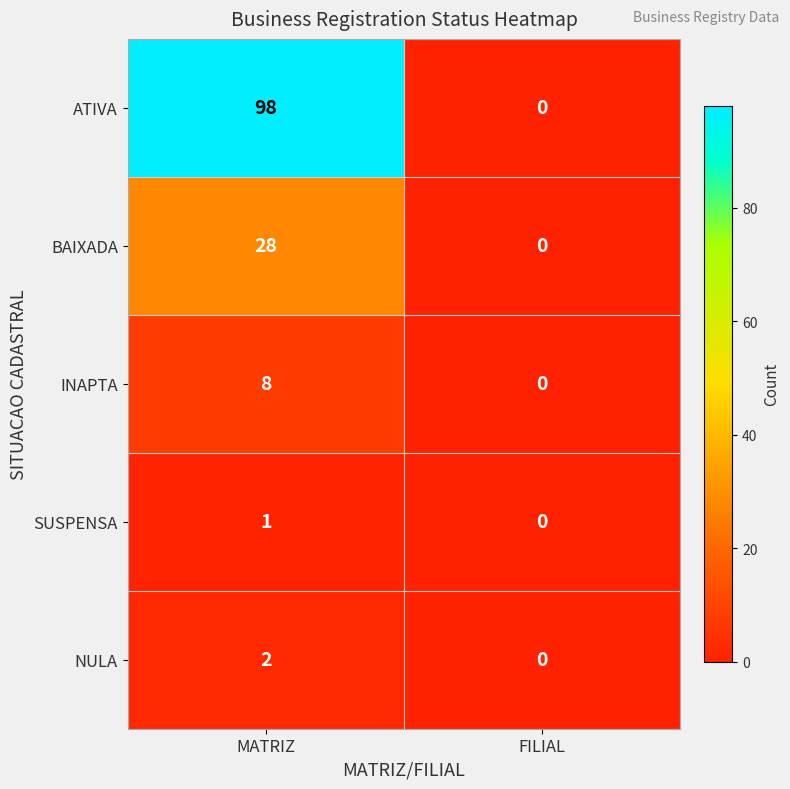

What is the difference between the maximum and minimum values in the BAIXADA series?

28